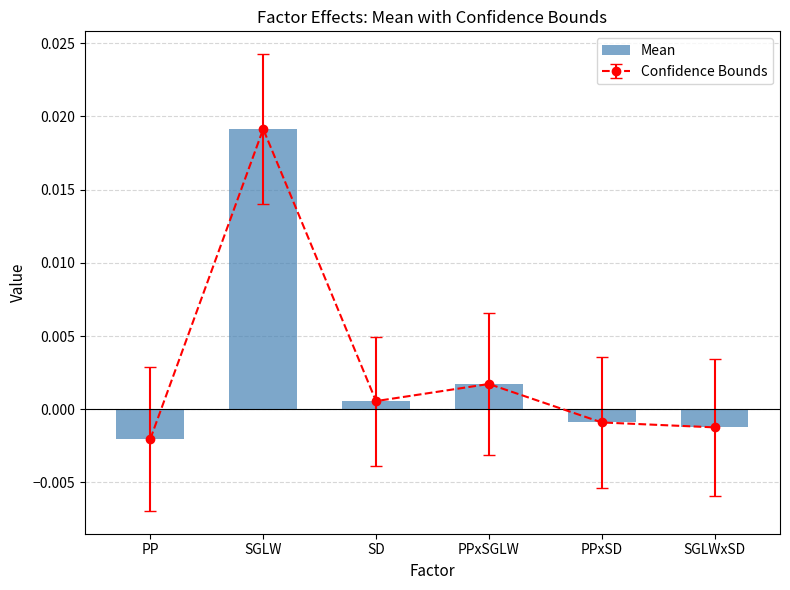

Where does the data first go above 0?

SGLW